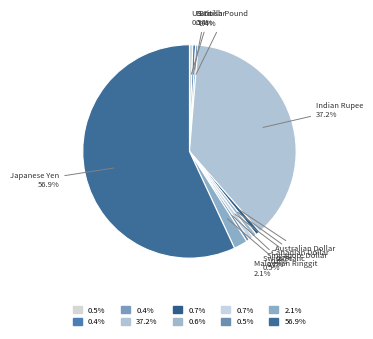

What is the smallest slice in the pie chart?

British Pound